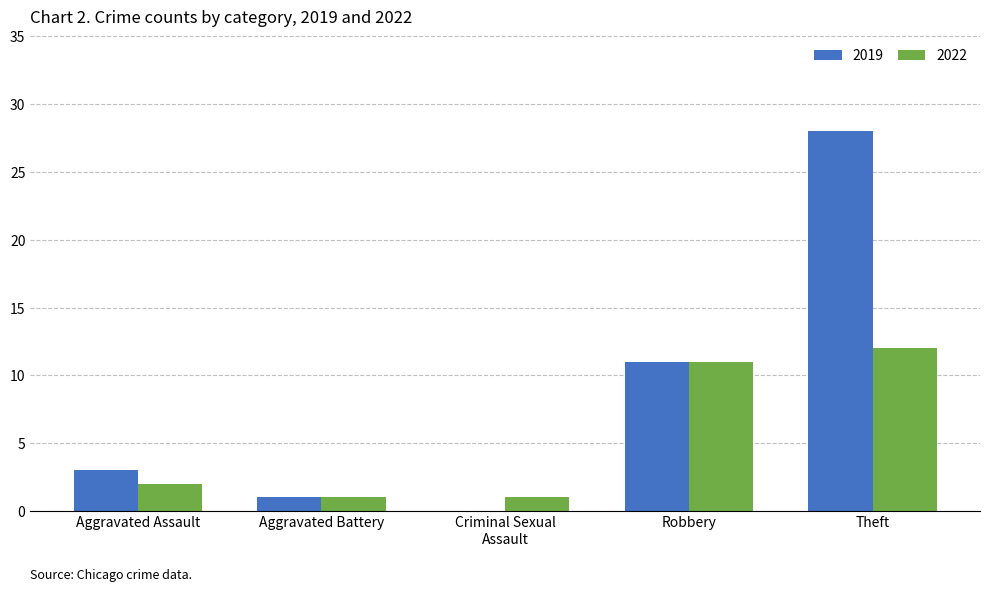

Which series changed the most between Aggravated Assault and Theft?

2019